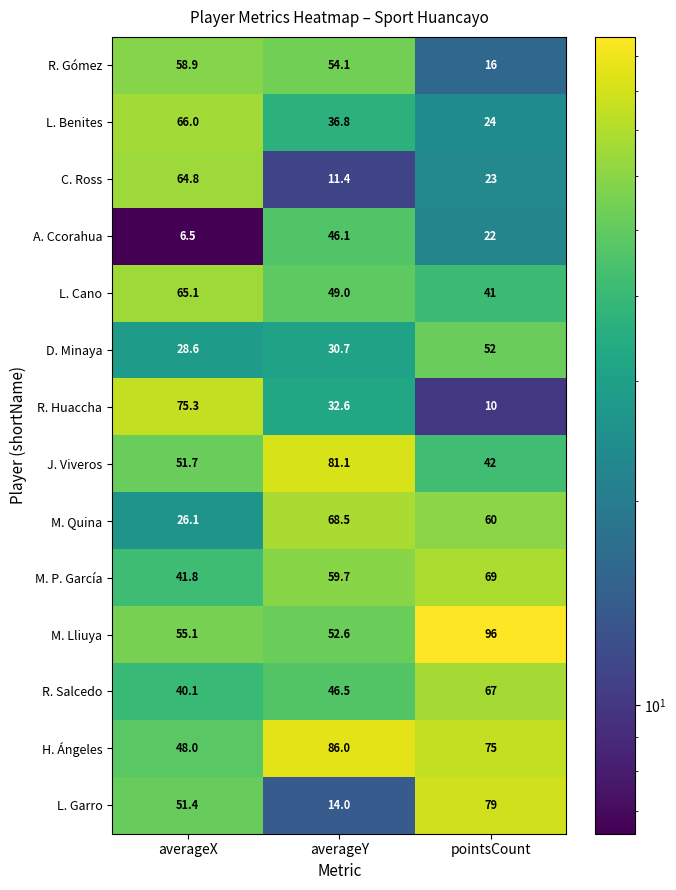

What is the difference between the highest and lowest values at averageY?

74.6